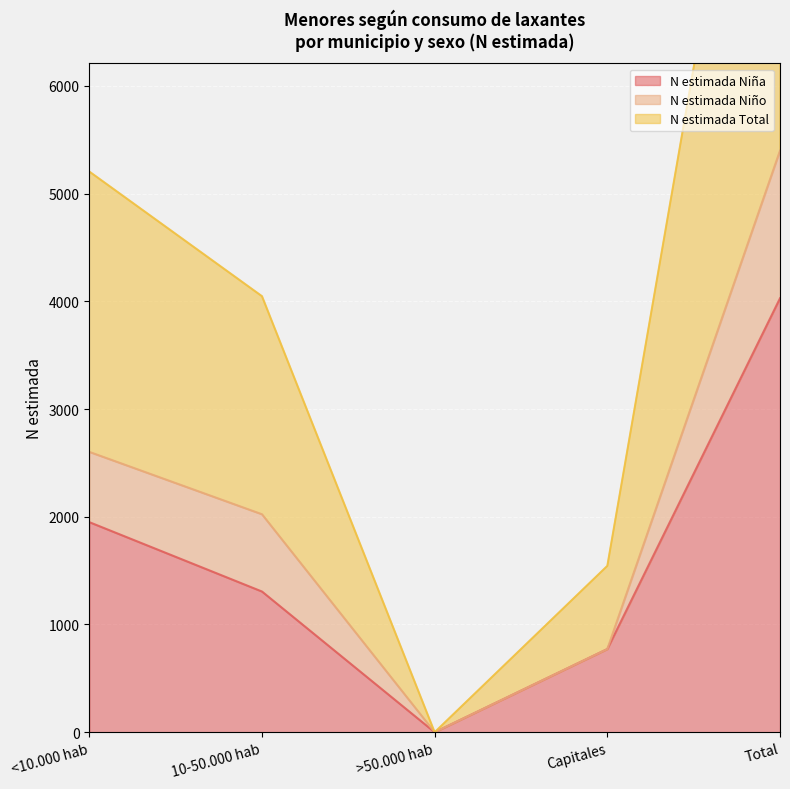

What value does the N estimada Total series have at <10.000 hab, to the nearest 10?

5200